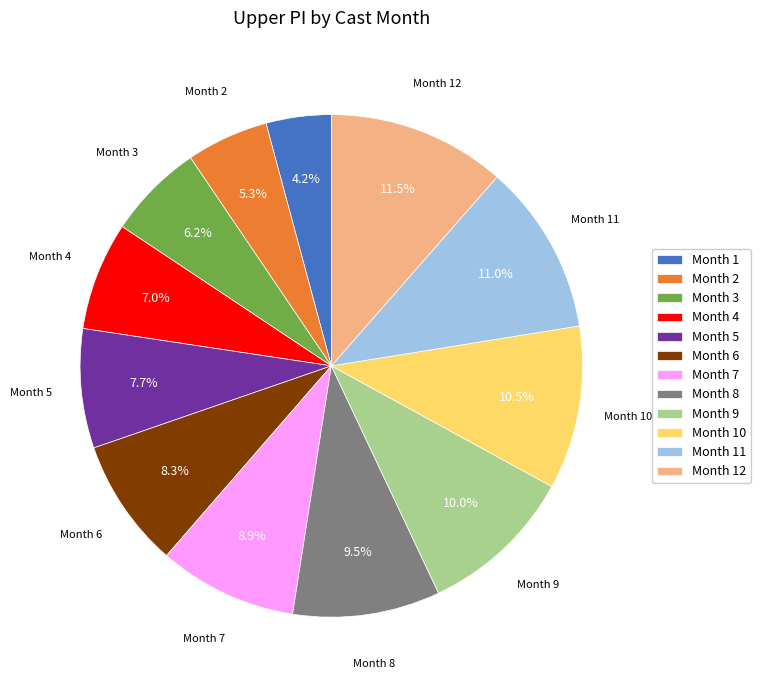

Count the number of slices in the pie.

12